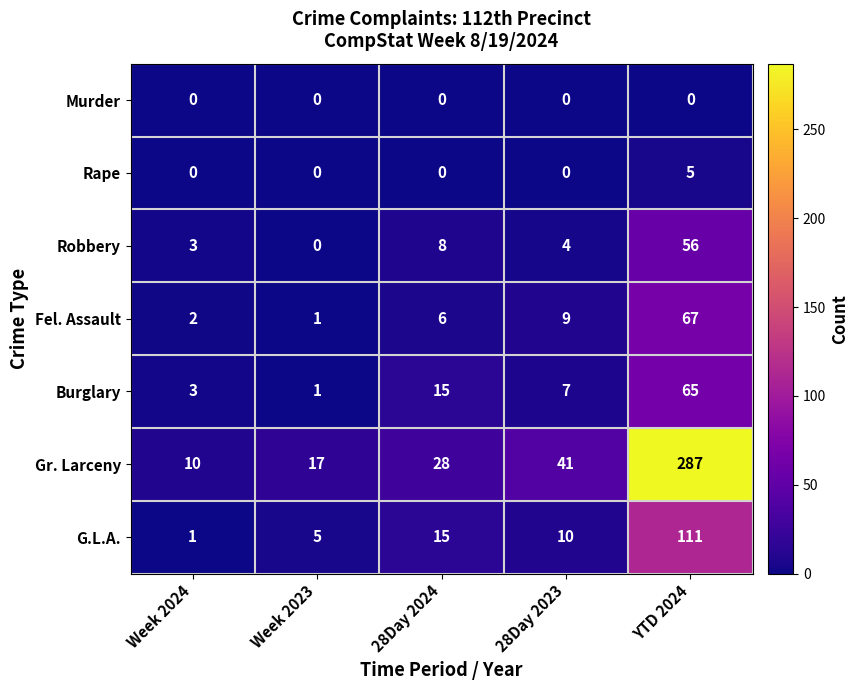

Which series has the largest total across all categories?

Gr. Larceny